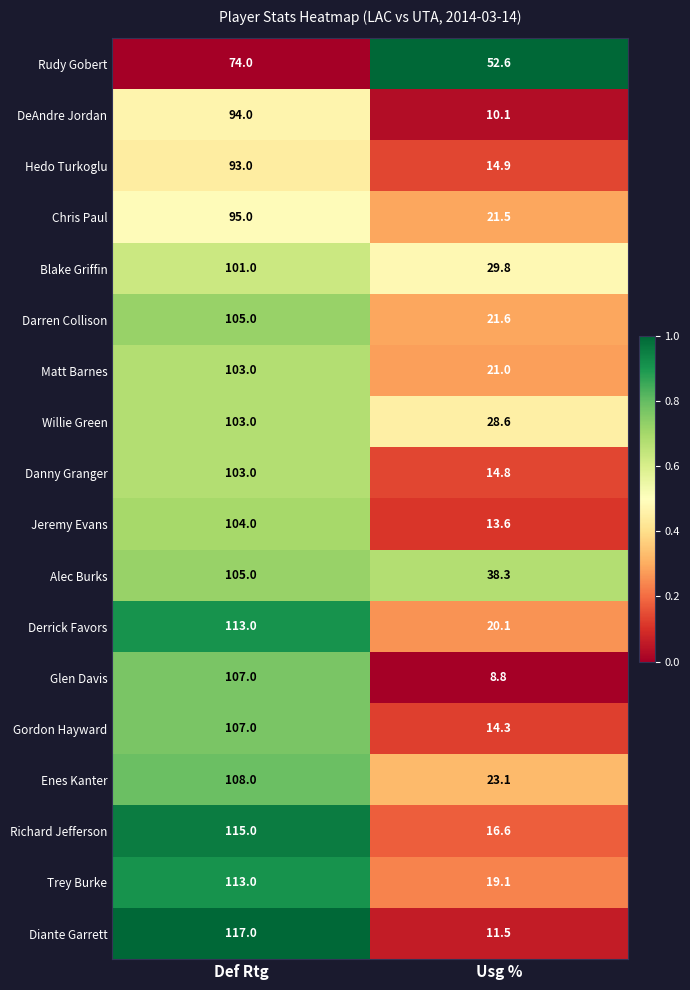

What is the maximum value shown in the chart?

117.0